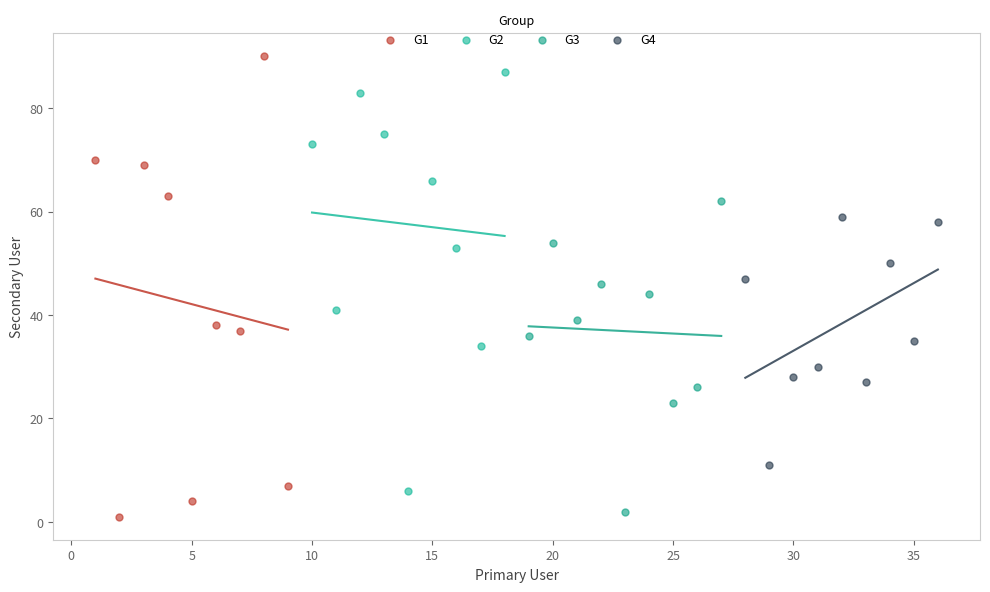

Which series has the widest spread of Y values?

G1